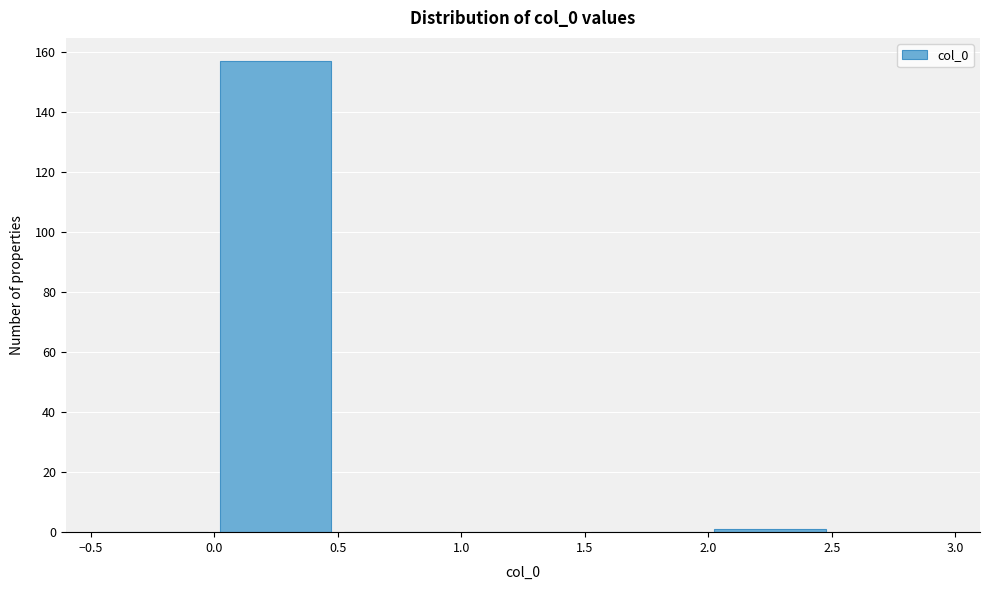

Reading left to right, list every bar in this chart as the range it spans on the x-axis followed by its height. The values are not printed on the chart, so give them approximately, as read against the axis.

-0.5 to 0.0: 0
0.0 to 0.5: 158
0.5 to 1.0: 0
1.0 to 1.5: 0
1.5 to 2.0: 0
2.0 to 2.5: under 2
2.5 to 3.0: 0